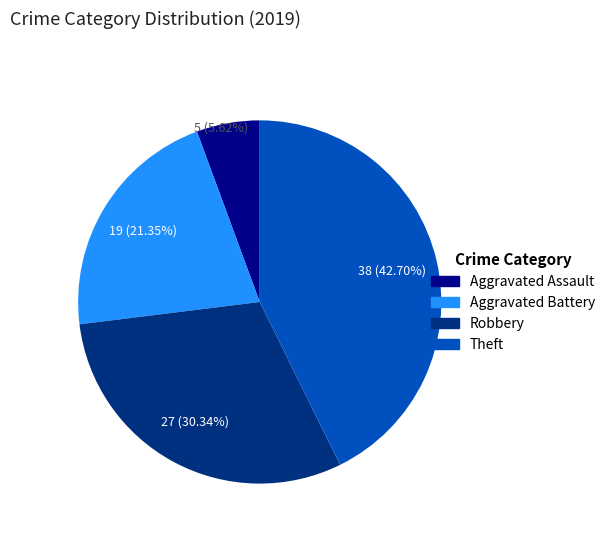

Which slice is the largest?

Theft